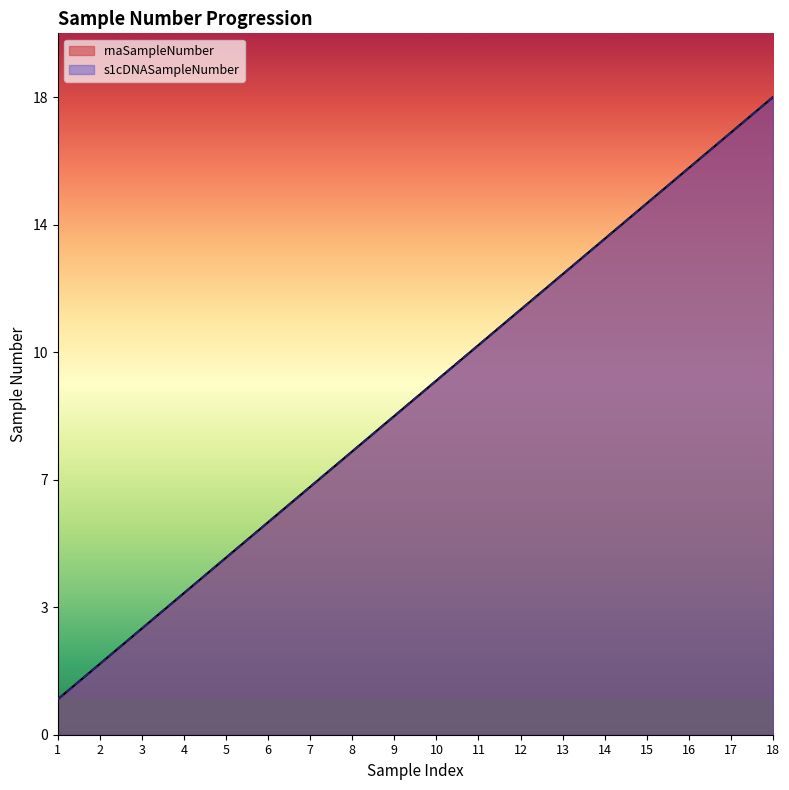

True or false: s1cDNASampleNumber and rnaSampleNumber cross at least once.

False